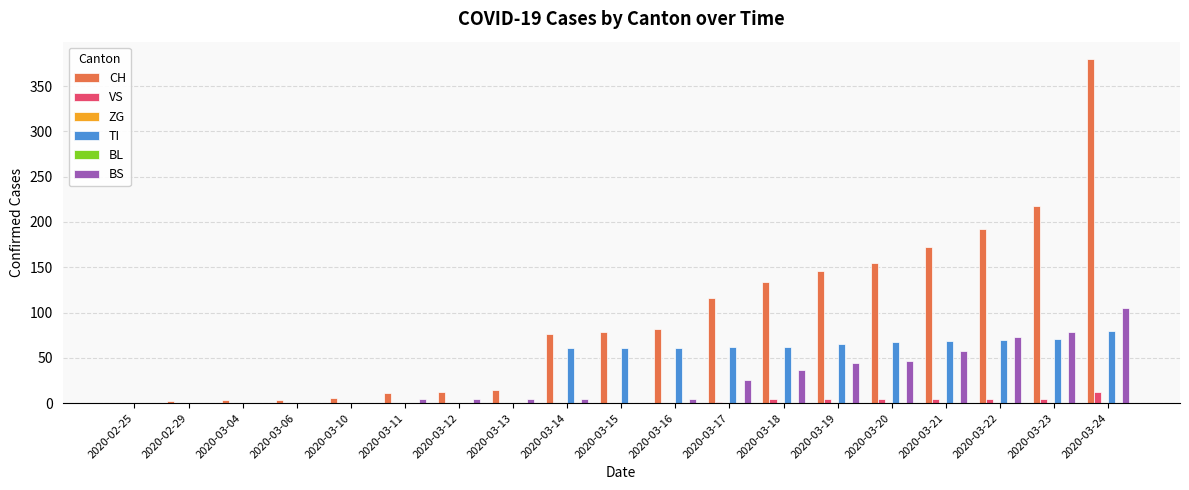

Does the chart contain stacked bars?

No